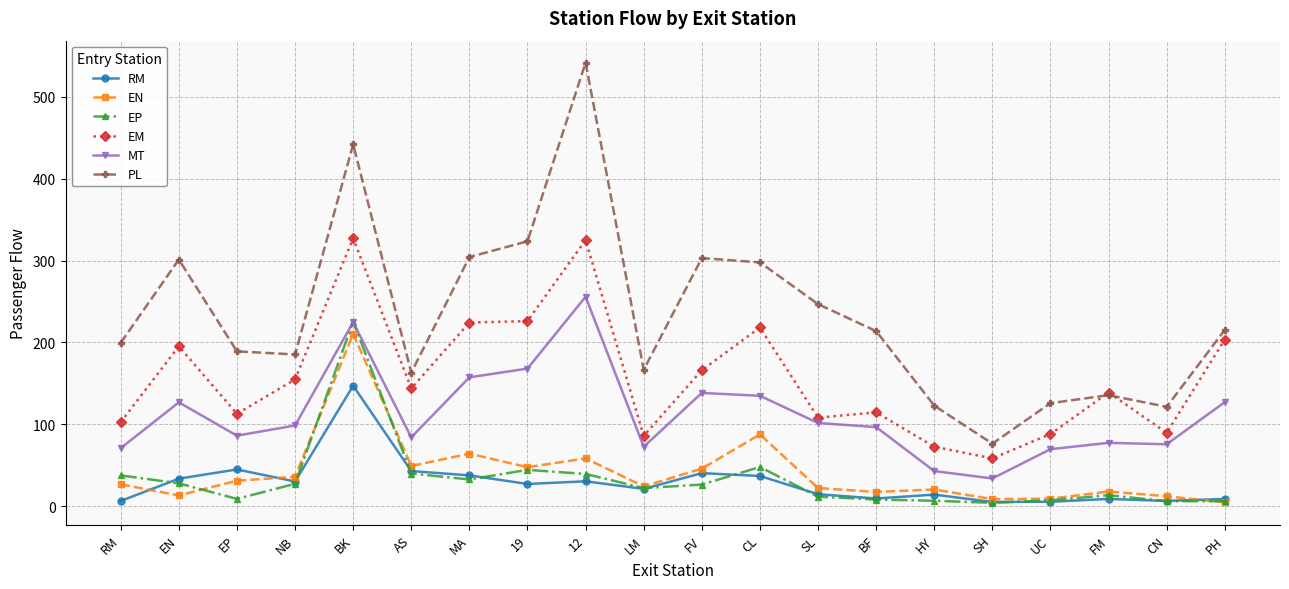

What is the difference between the maximum and second lowest values in the EP series?

219.5